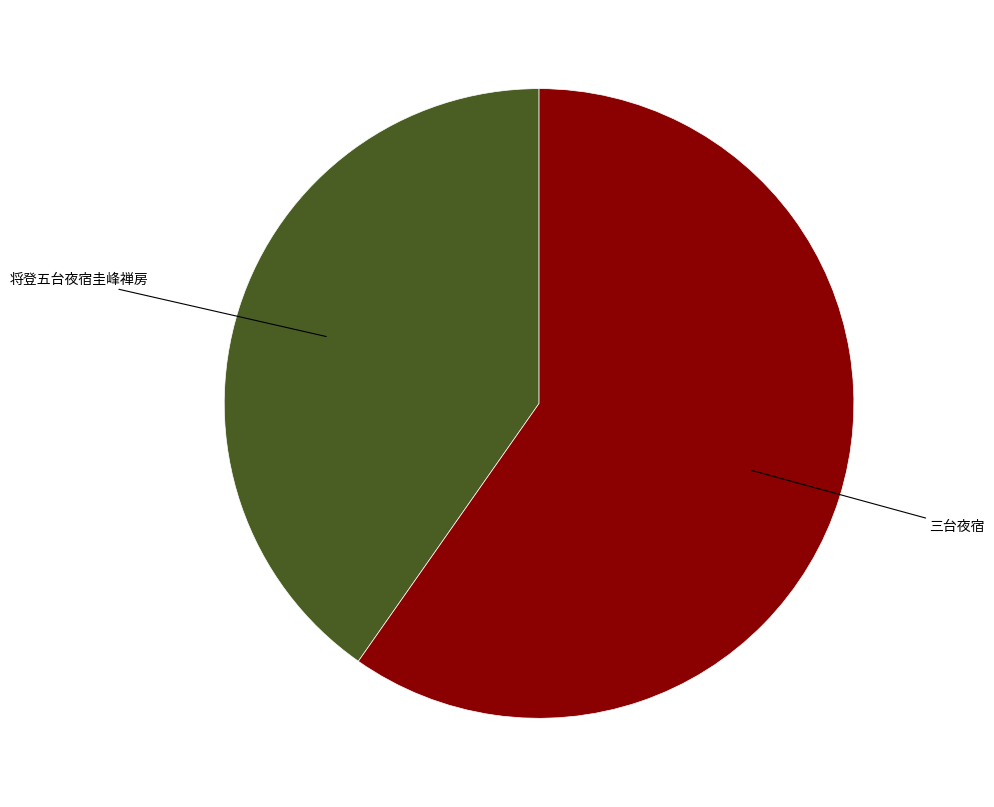

Is there a majority slice in this chart?

Yes